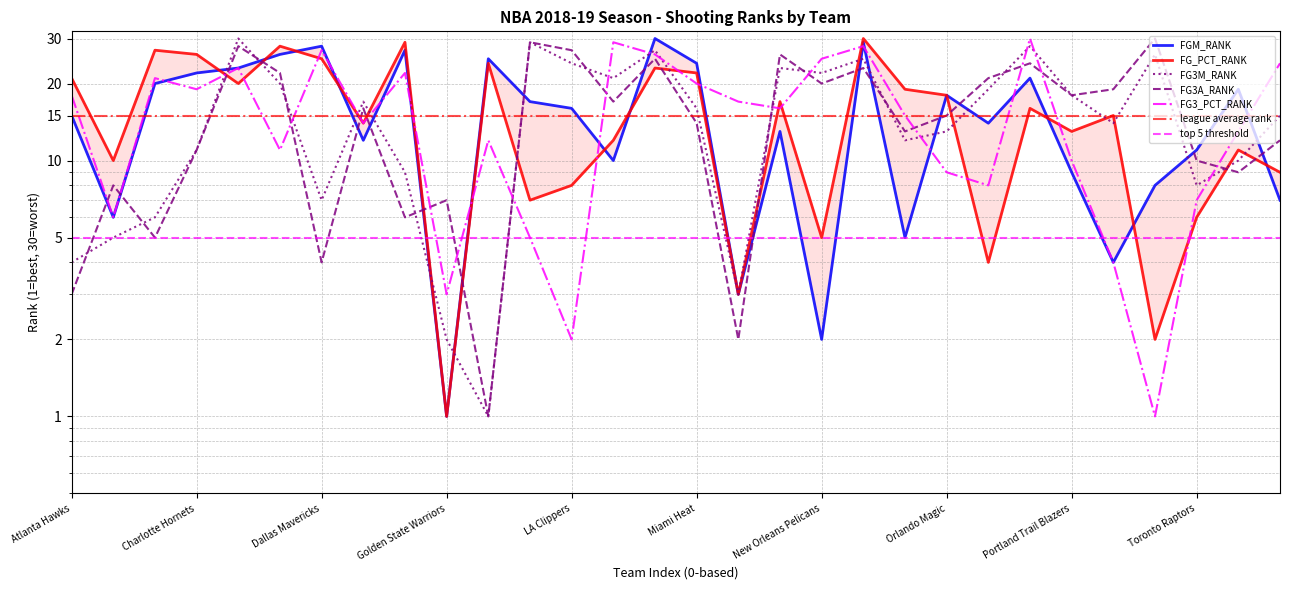

How many lines are shown in the chart?

5